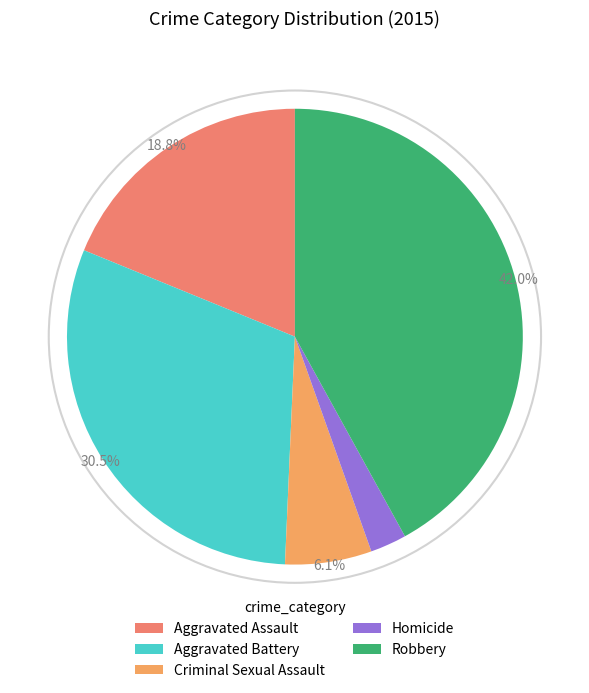

Does Aggravated Battery represent more than half of the total?

No